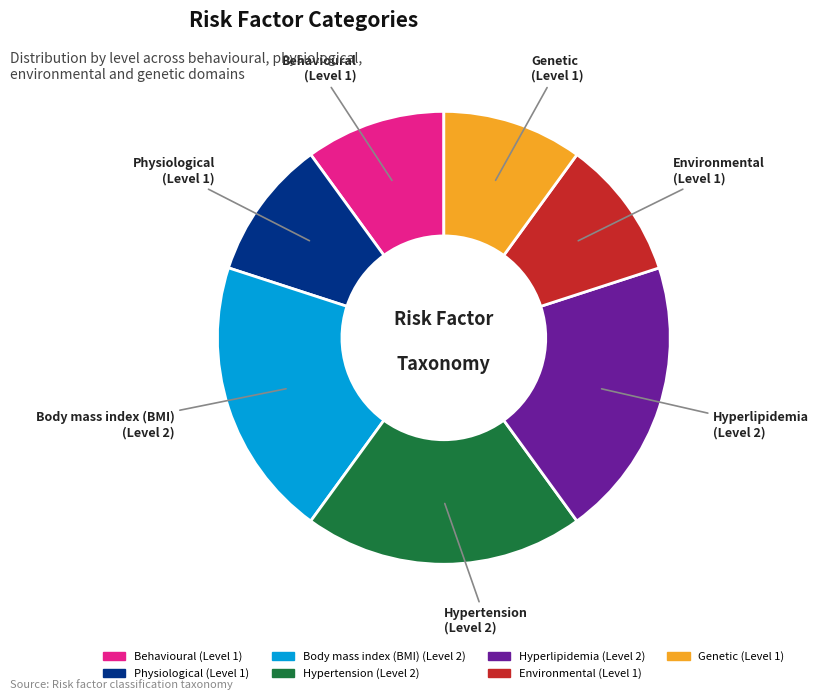

What is the ratio of the value at Environmental to the value at Body mass index (BMI)?

0.5